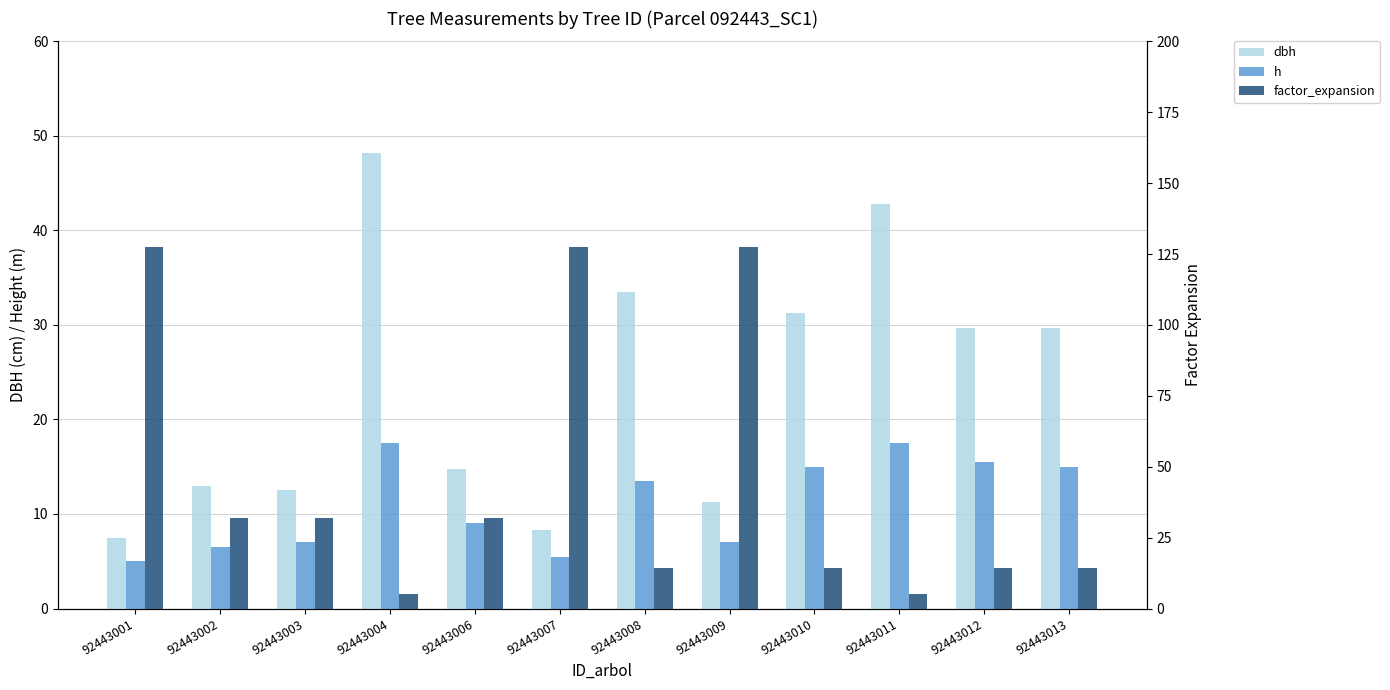

Are the bars grouped side by side (vs. stacked)?

Yes